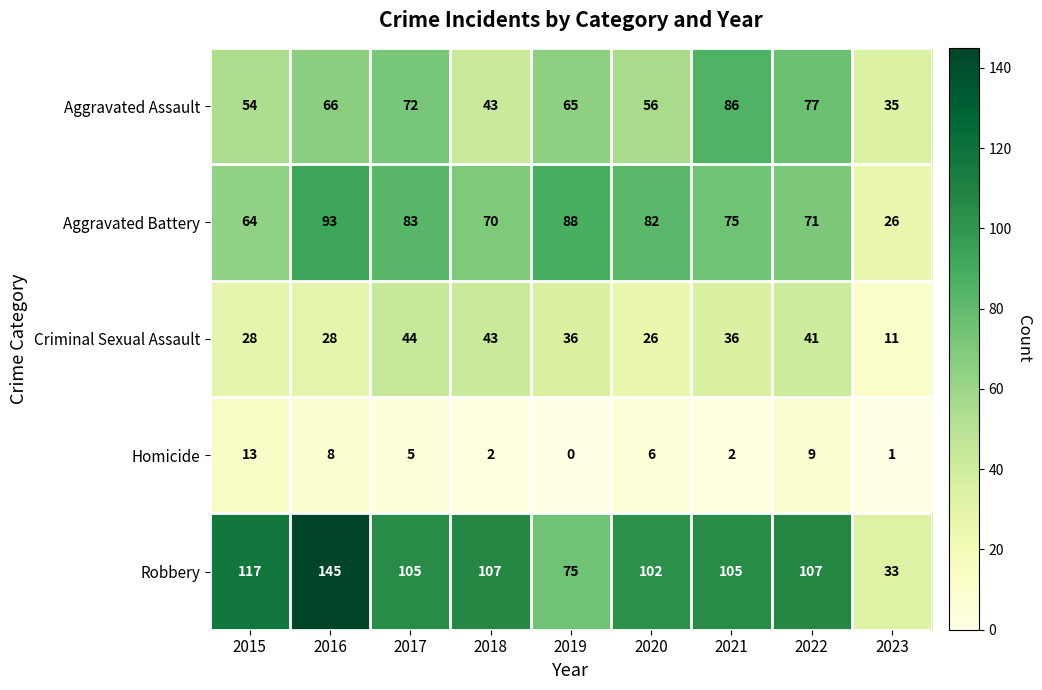

How many data points does each series have?

9